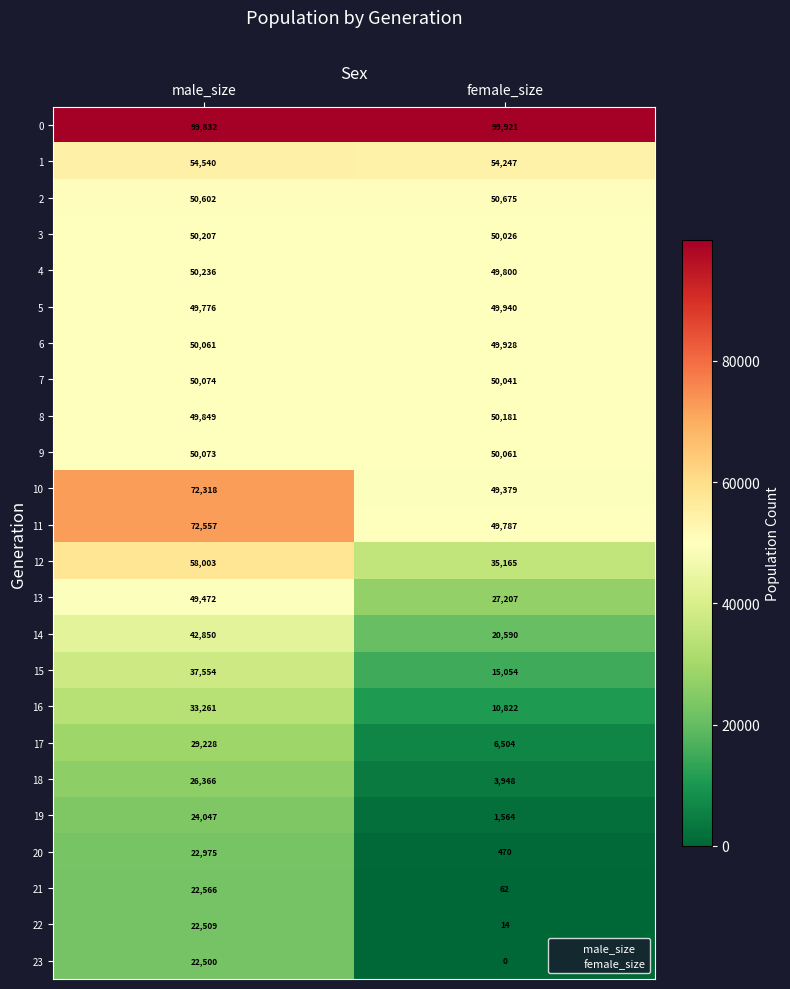

Rank the series at male_size from highest to lowest value.

0, 11, 10, 12, 1, 2, 4, 3, 7, 9, 6, 8, 5, 13, 14, 15, 16, 17, 18, 19, 20, 21, 22, 23